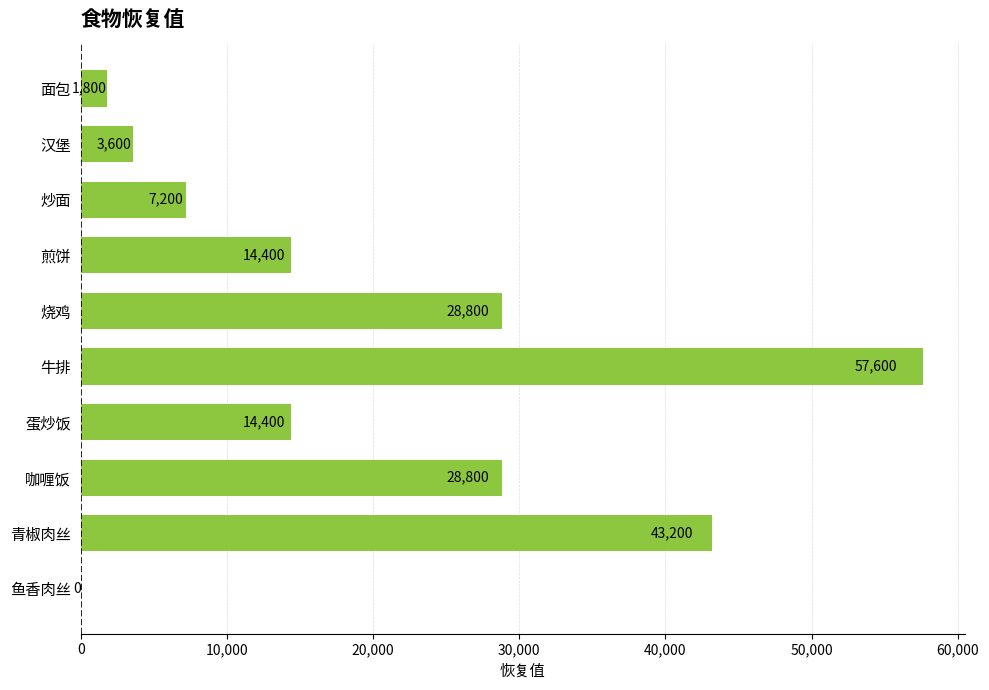

Between 咖喱饭 and 蛋炒饭, which is larger?

咖喱饭